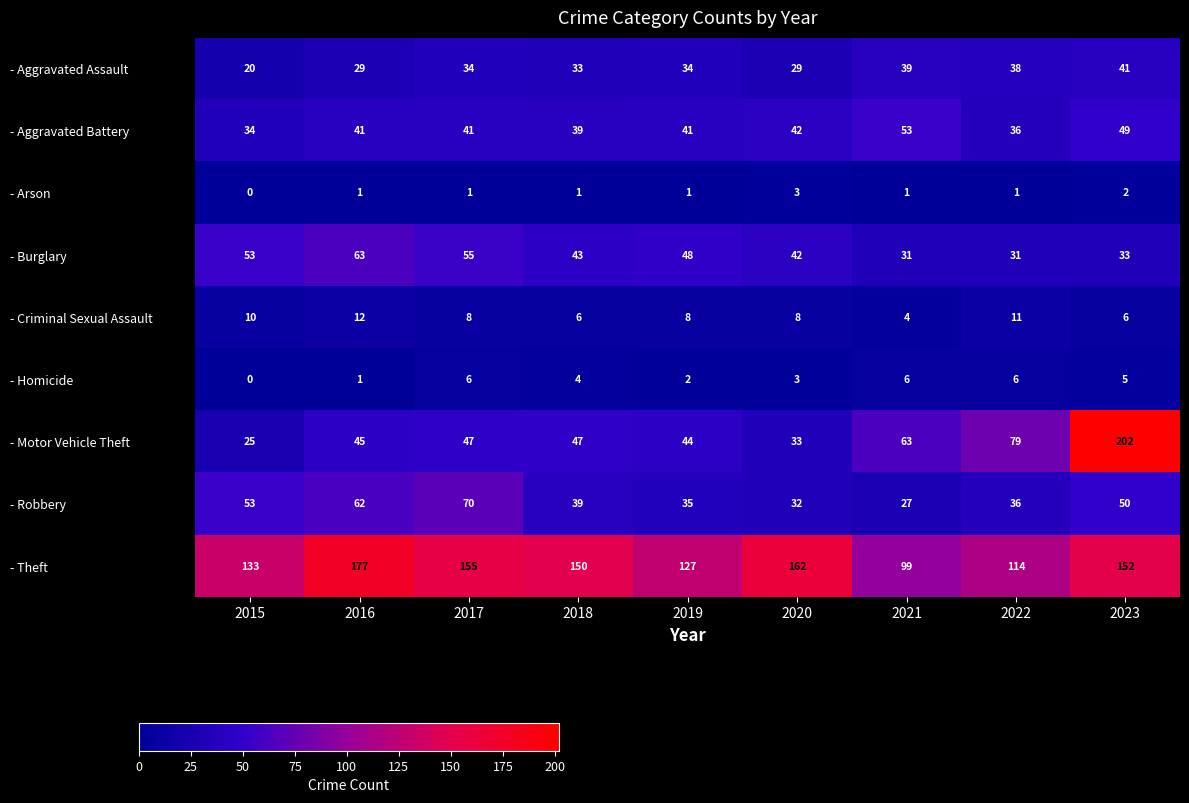

Count the number of categories in the chart.

9